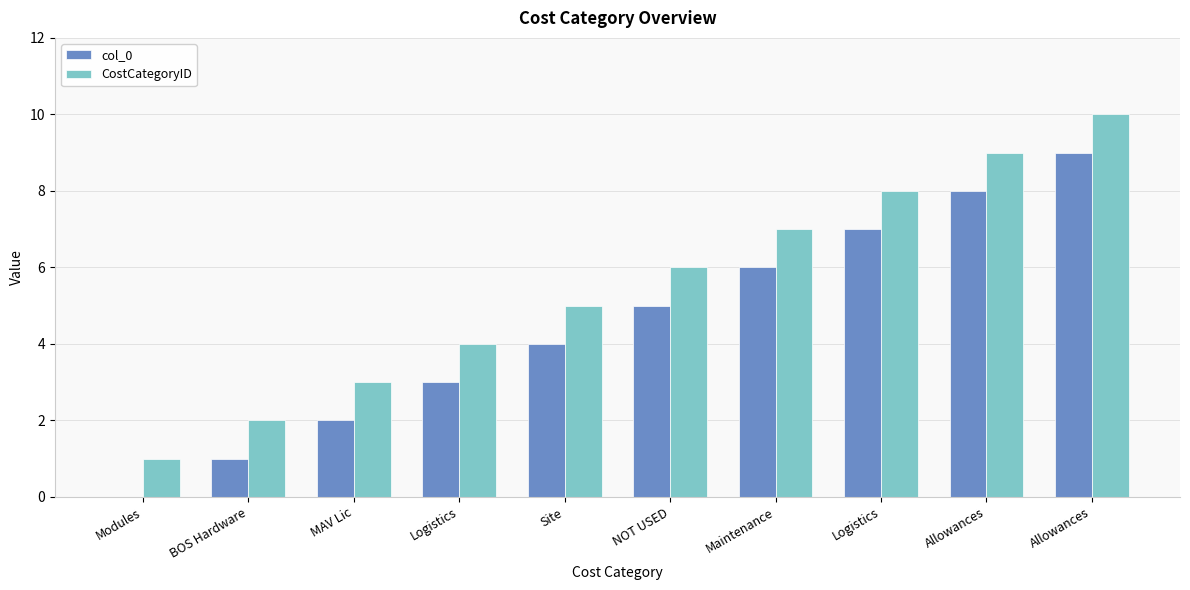

What is the difference between the col_0 values at BOS Hardware and Maintenance?

5